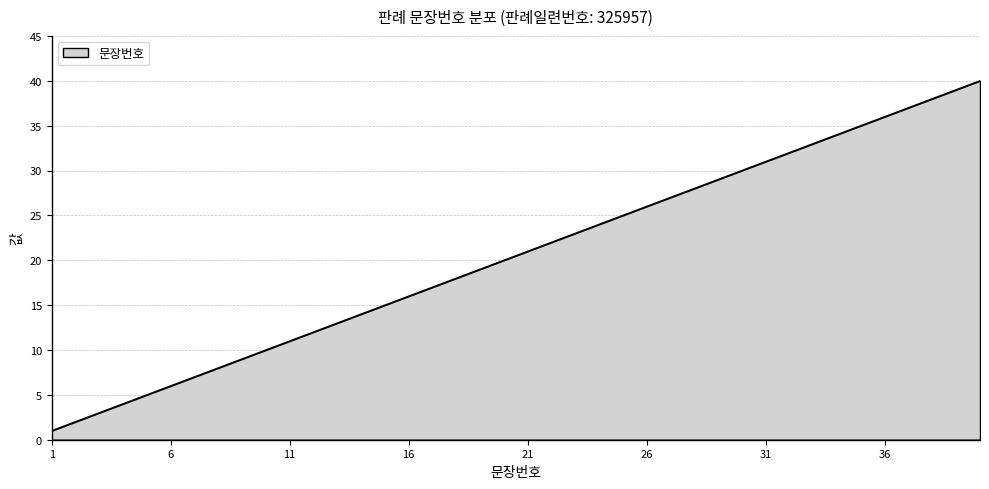

What is the difference between the maximum and minimum values?

39